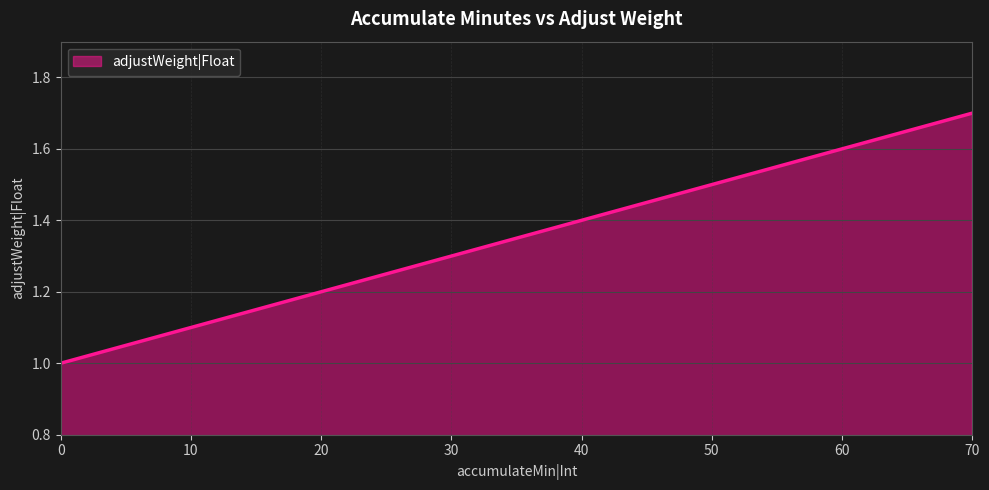

Is it true that the value at 60 is 1.6?

True